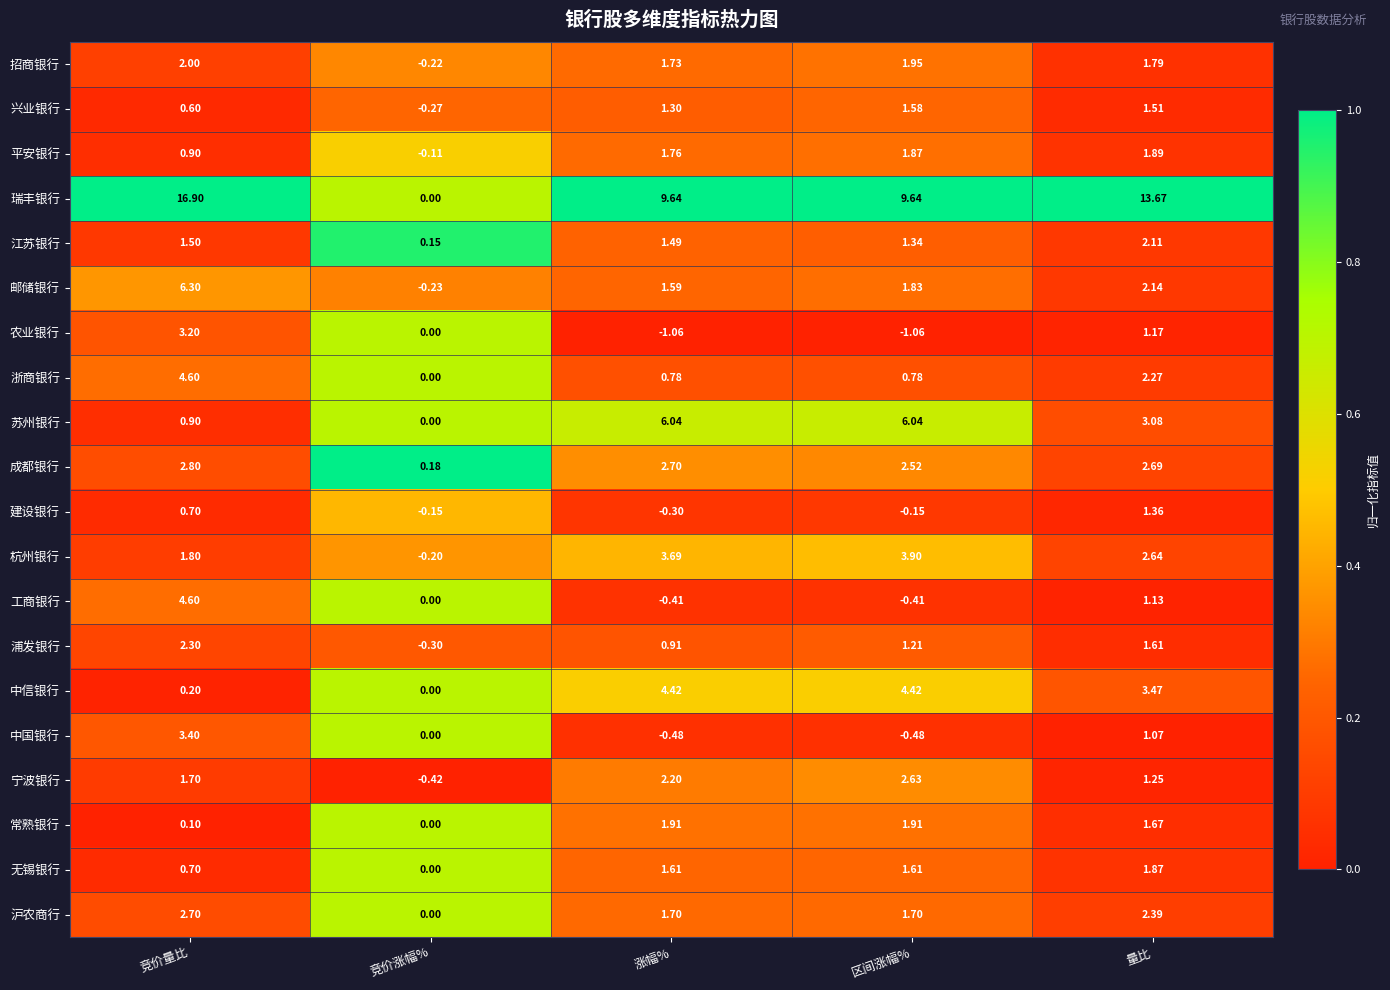

Which label corresponds to the largest value in the chart?

竞价量比